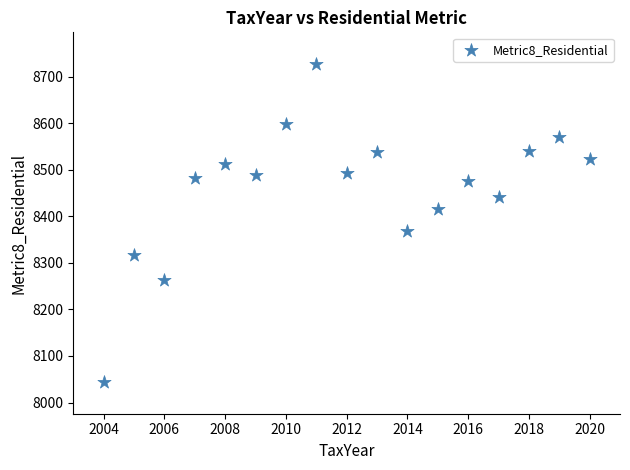

What is the range of X values (max minus min)?

16.0